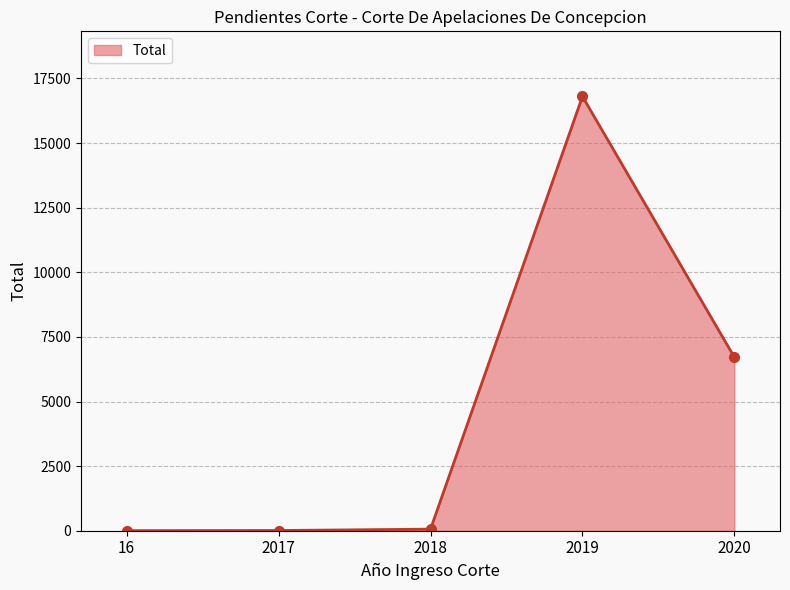

Read the value at 2019, to the nearest 50.

16800